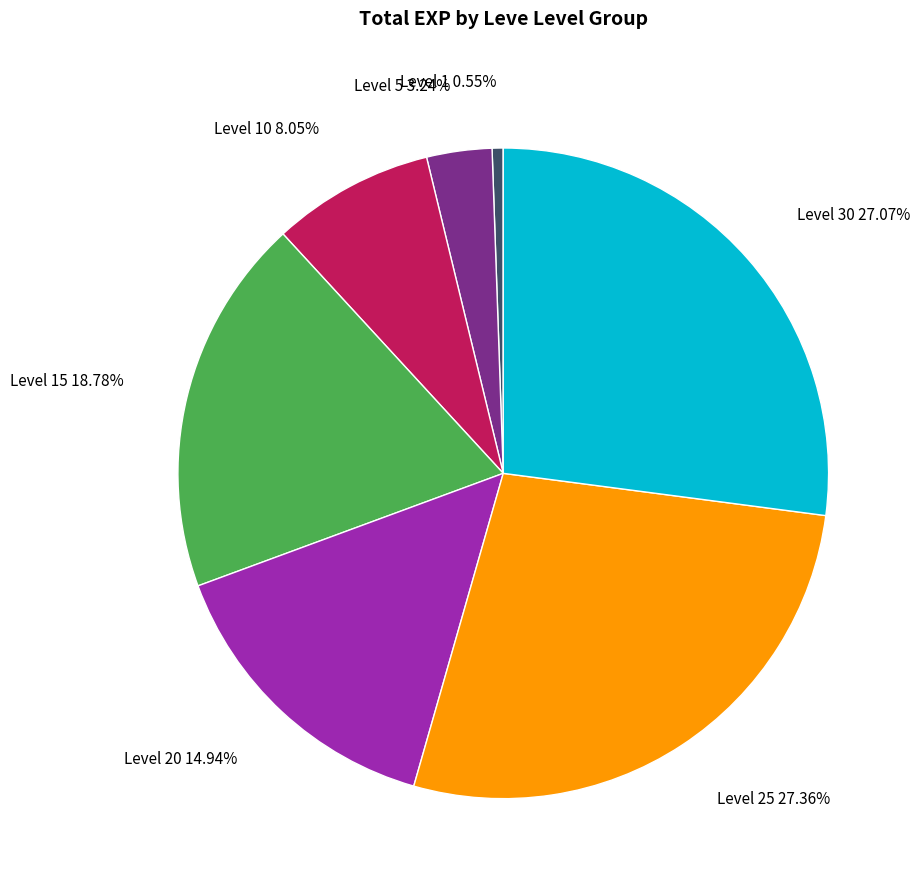

Which category has the smallest portion of the pie?

Level 1